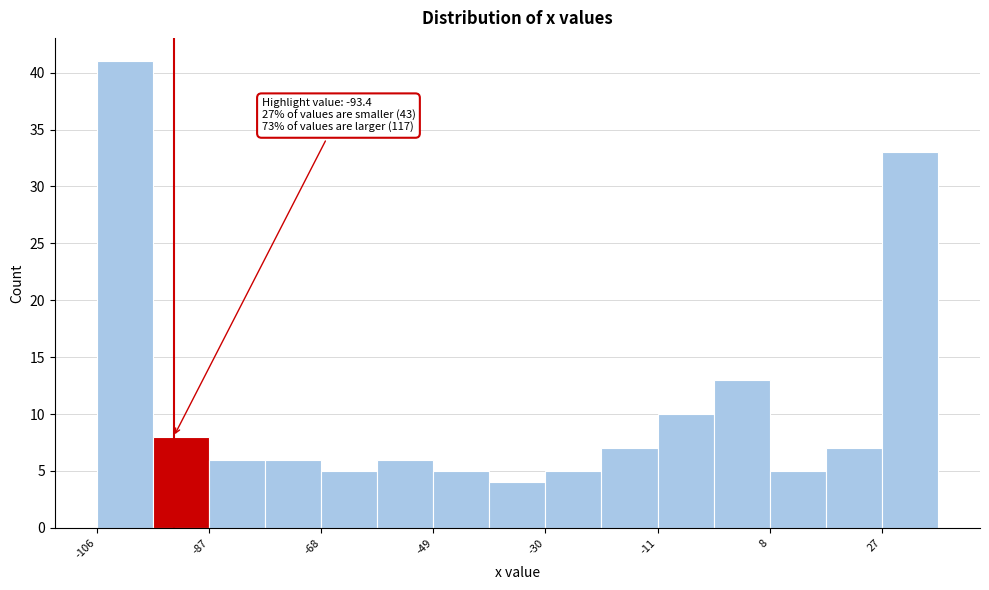

Which range on the x-axis has the tallest bar?

-106 to -96